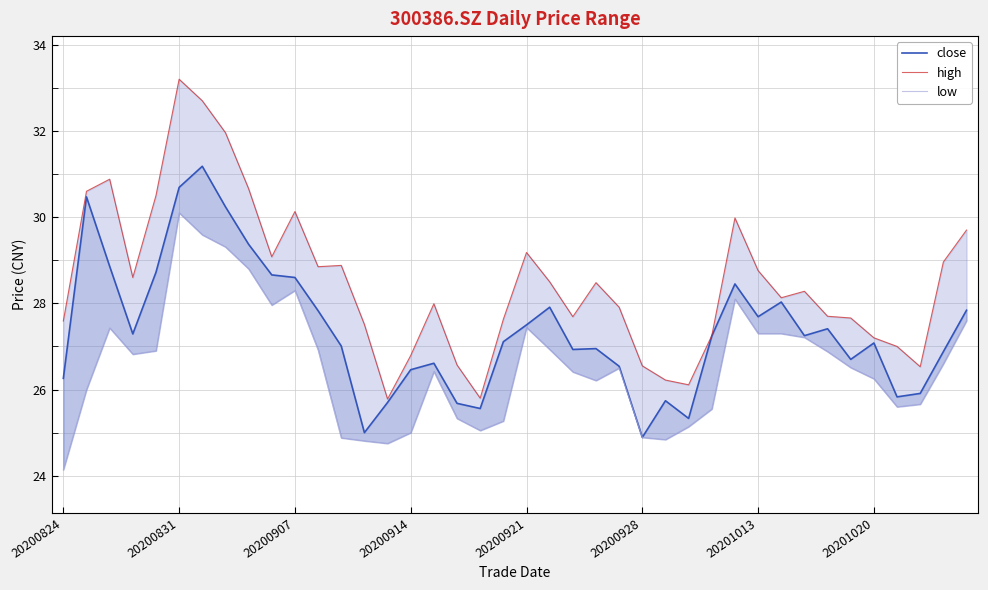

How many data points in high are above 28?

21